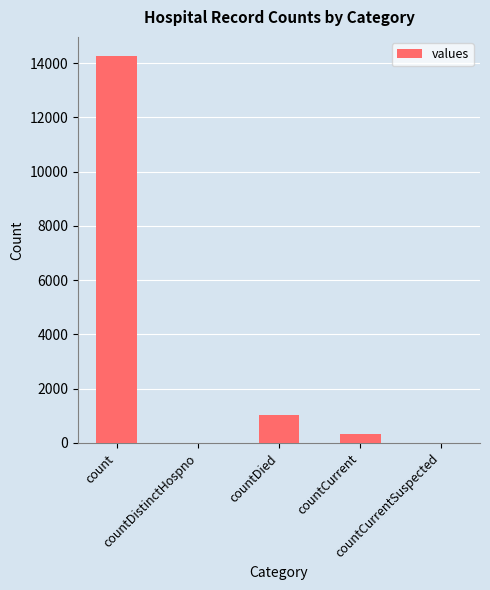

What is the sum of all values?

15612